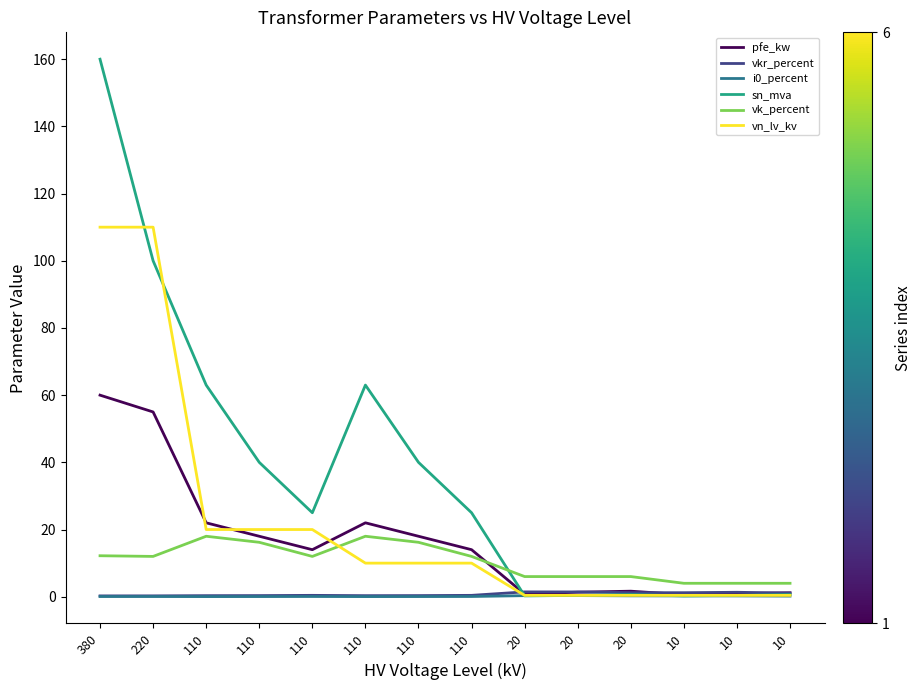

How many times do vk_percent and vn_lv_kv cross each other?

1